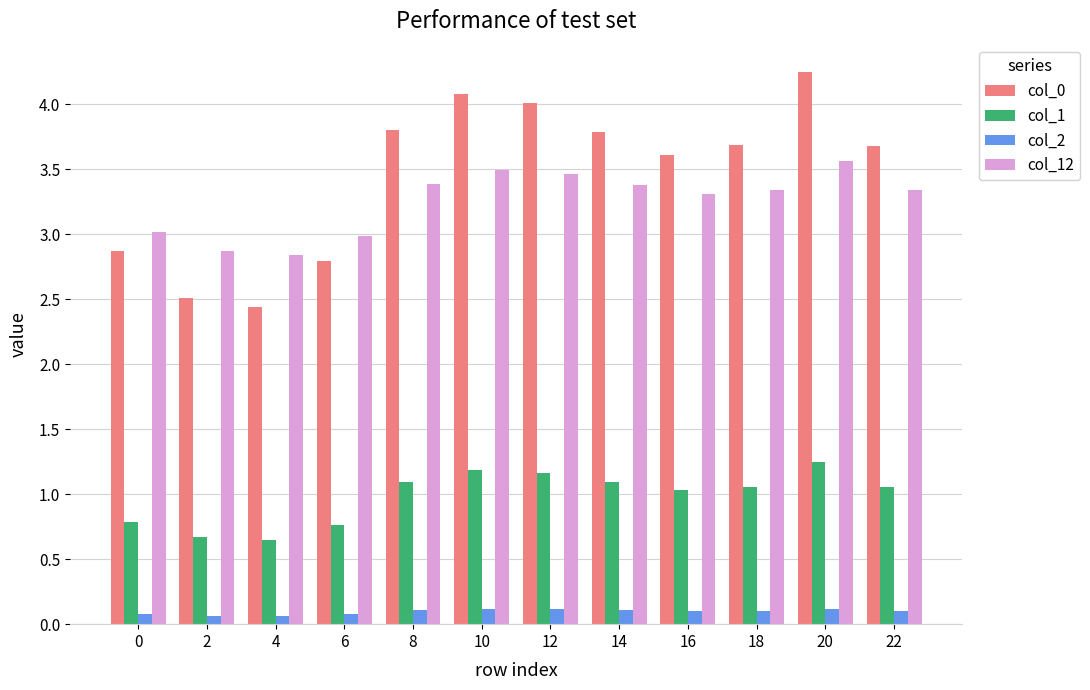

Count the number of categories in the chart.

12